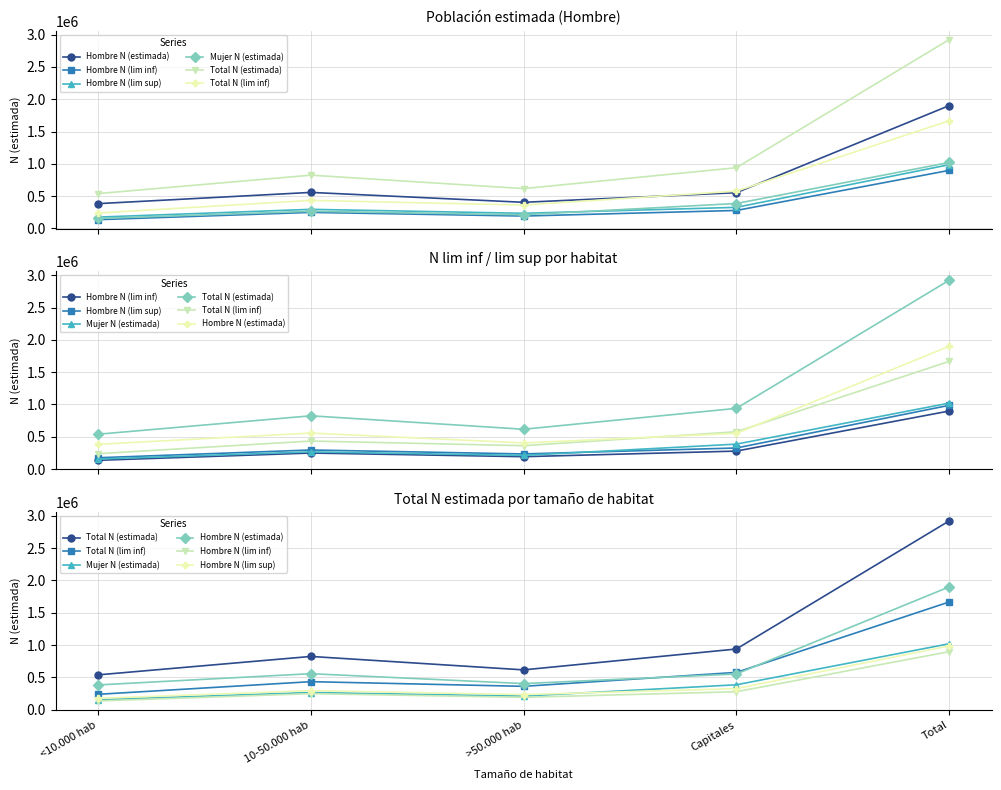

The value of Hombre N (estimada) at 10-50.000 hab is 748398. True or false?

False